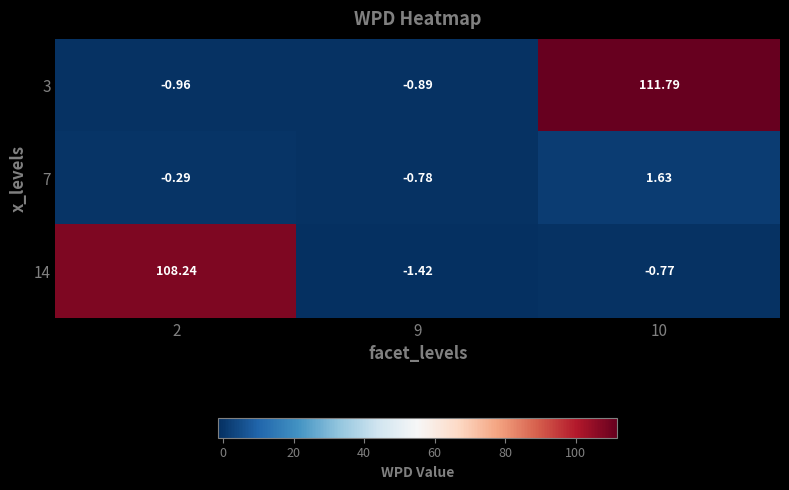

Is the value of 3 at 2 greater than the value of 14 at 9?

Yes